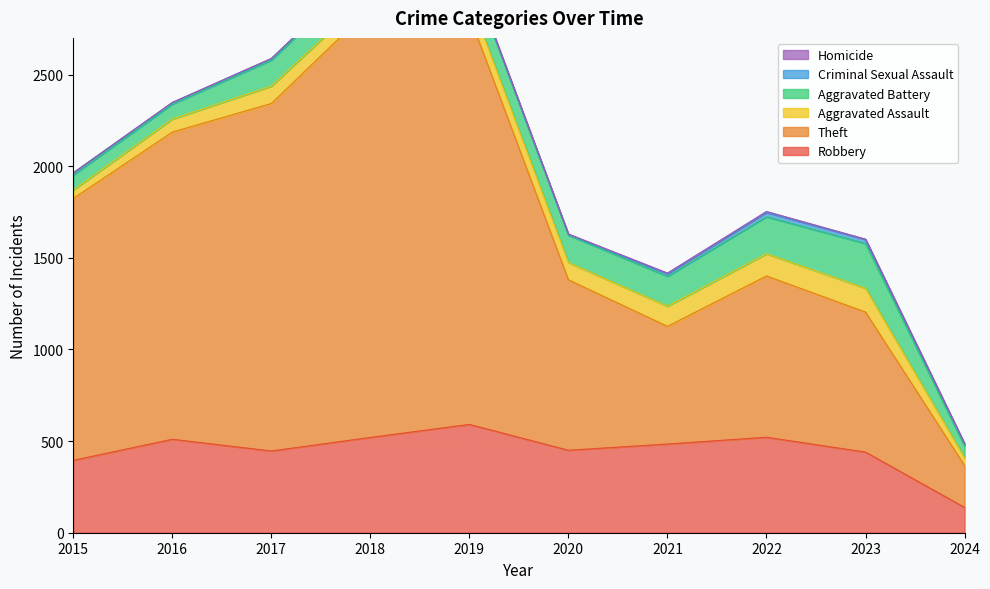

Rank the series at 2022 from highest to lowest value.

Theft, Robbery, Aggravated Battery, Aggravated Assault, Criminal Sexual Assault, Homicide